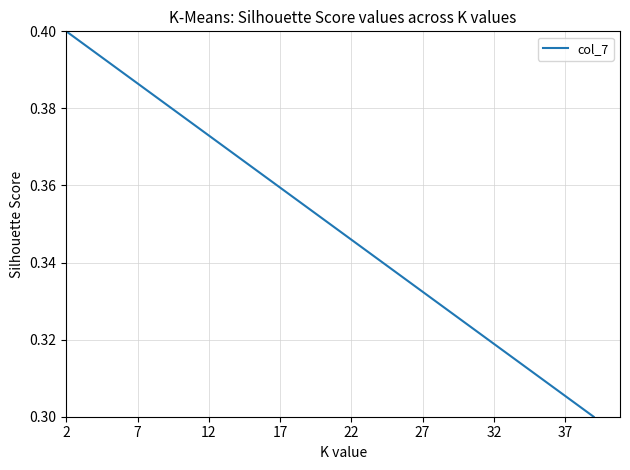

Is it true that the value at 22 is 0.5?

False